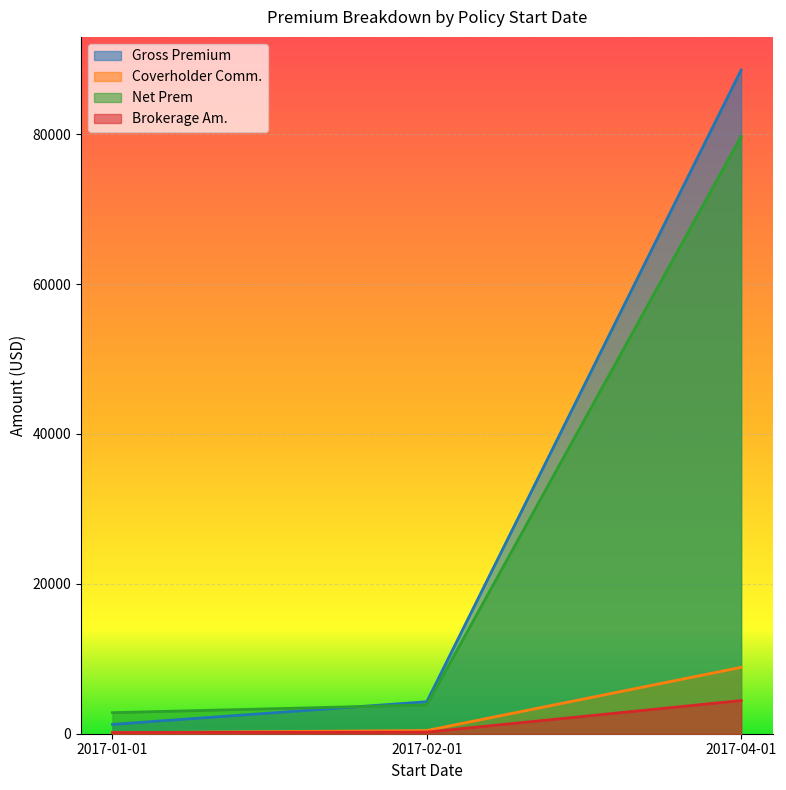

What is the difference between the Net Prem values at 2017-02-01 and 2017-04-01?

75853.8